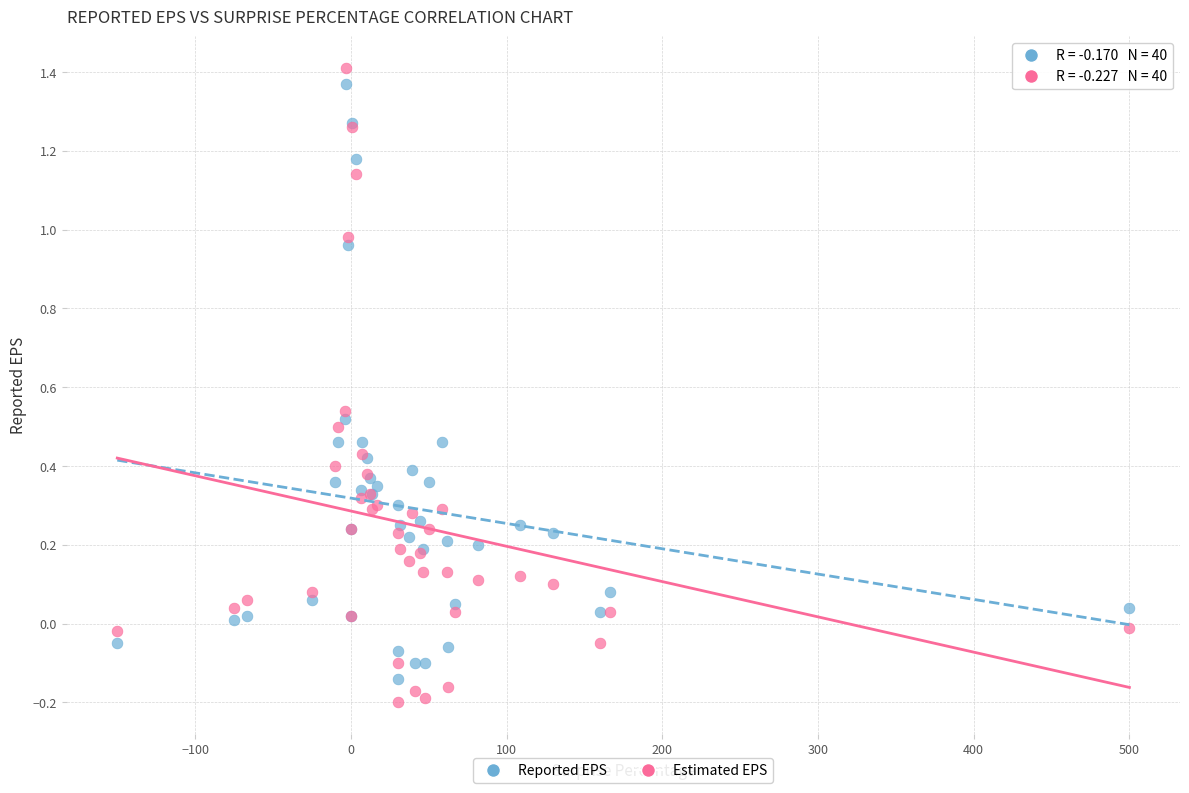

Which series contains the lowest Y value?

Estimated EPS